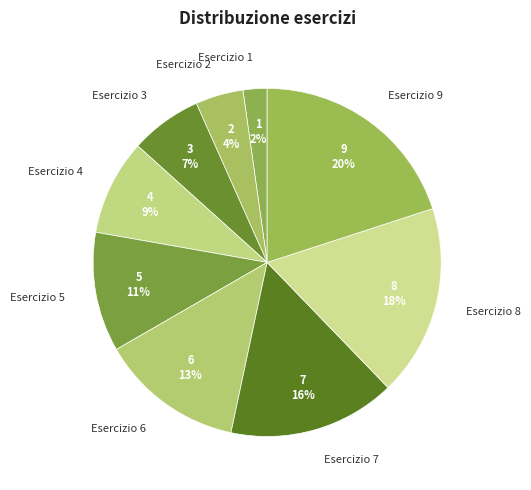

True or false: Esercizio 2 accounts for 4% of the total.

True